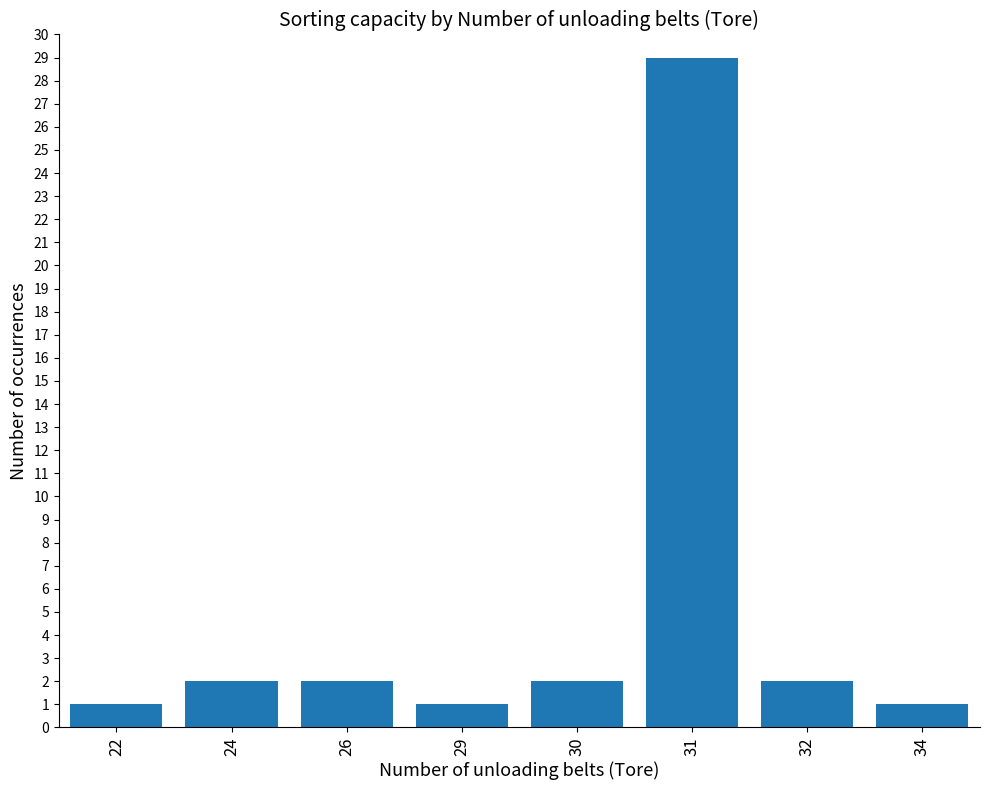

What is the average value?

5